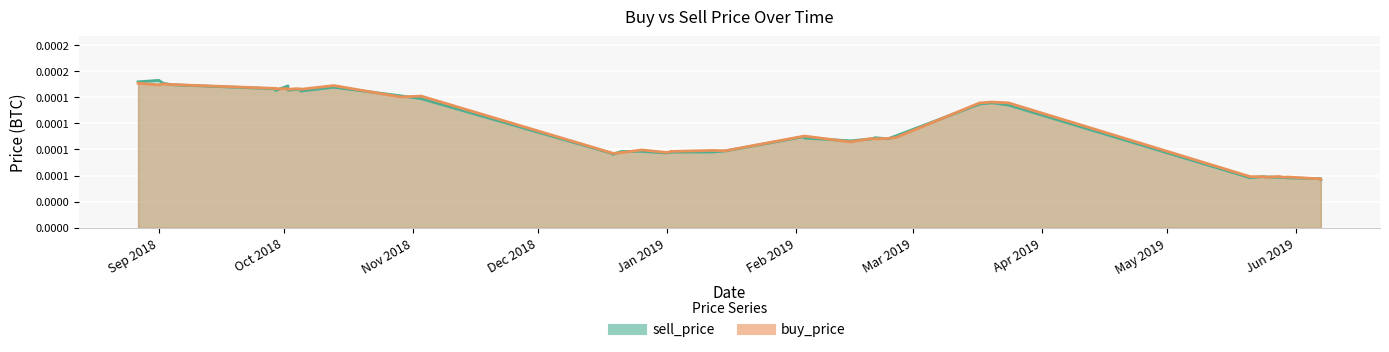

At which category does the chart reach its minimum across all series?

2019-06-07